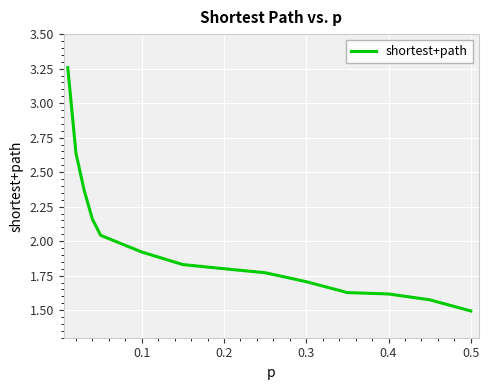

True or false: there are more than 0 points higher than both neighbors.

False